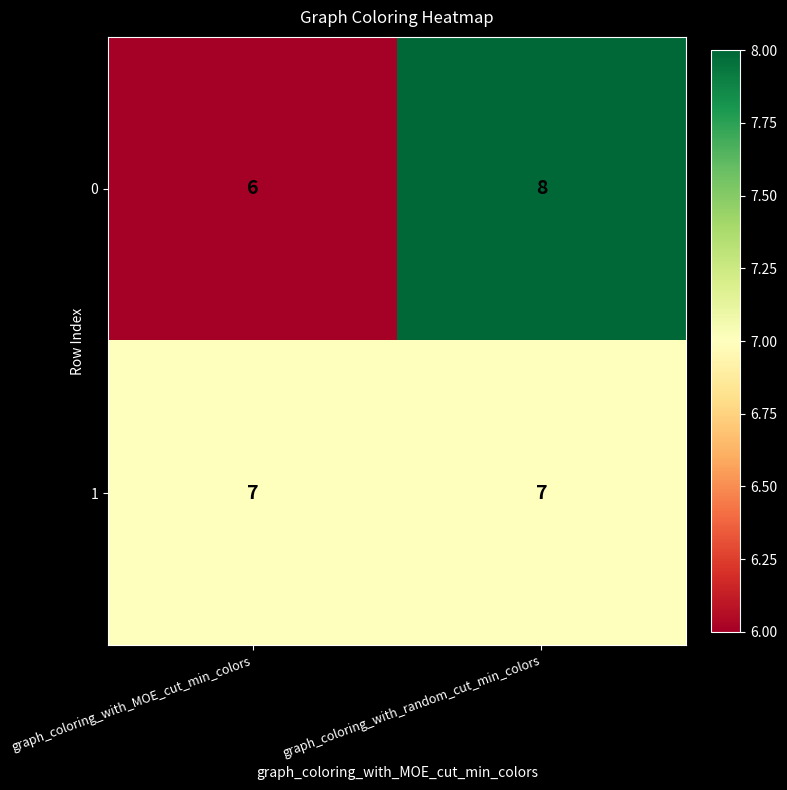

Is it true that 1 equals 5 at graph_coloring_with_MOE_cut_min_colors?

False